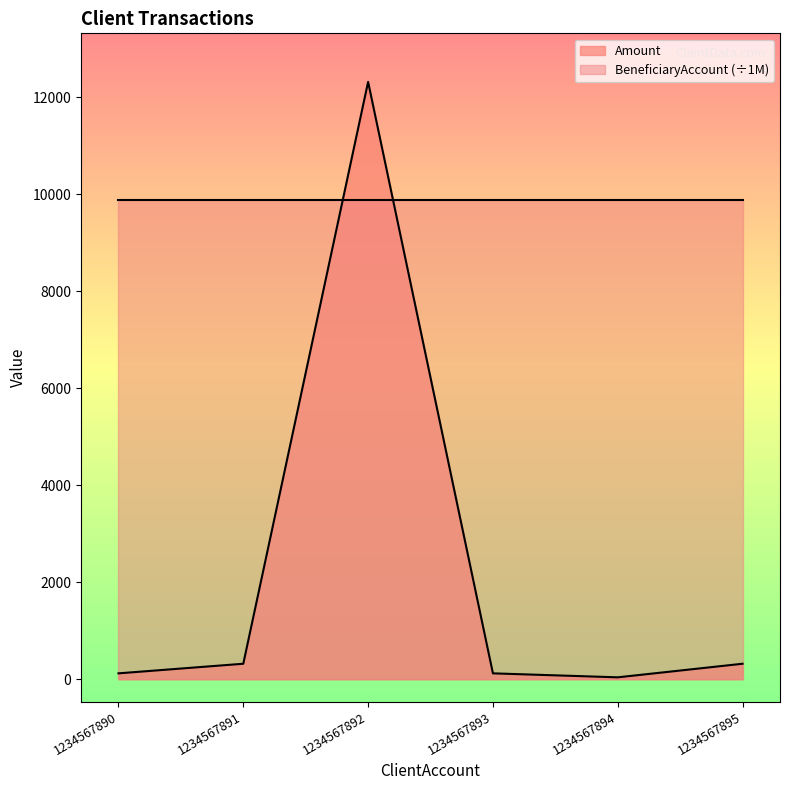

What is the difference between the second highest and minimum values in the Amount series?

280.0